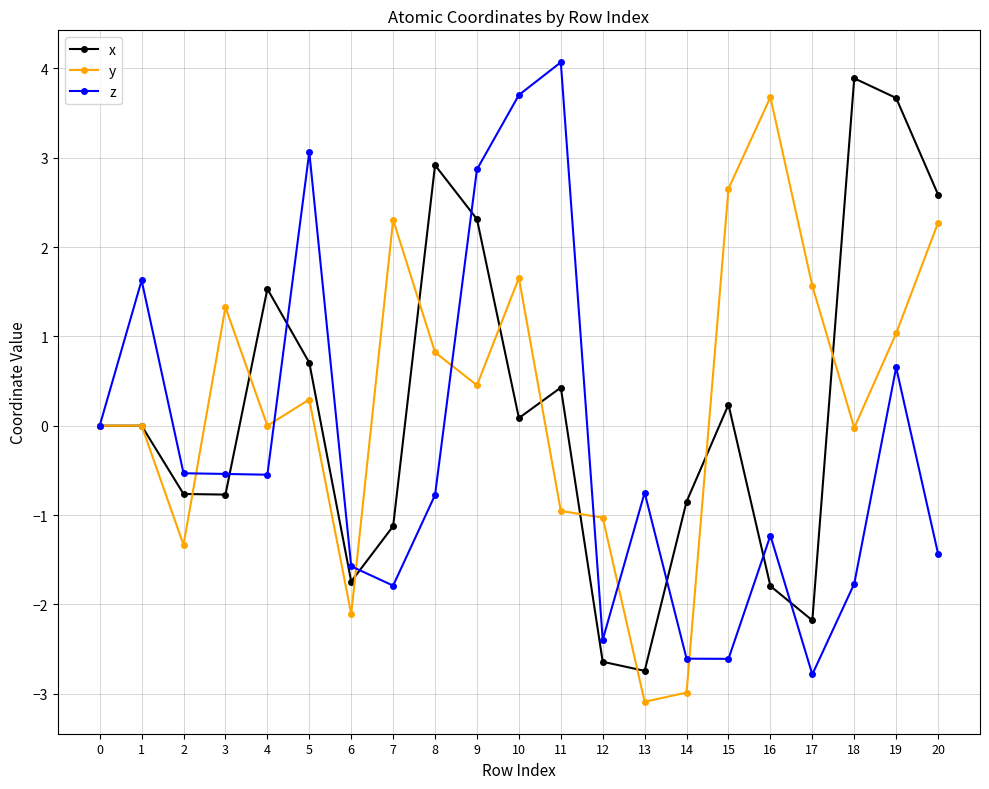

What is the lowest value of the x series?

-2.7